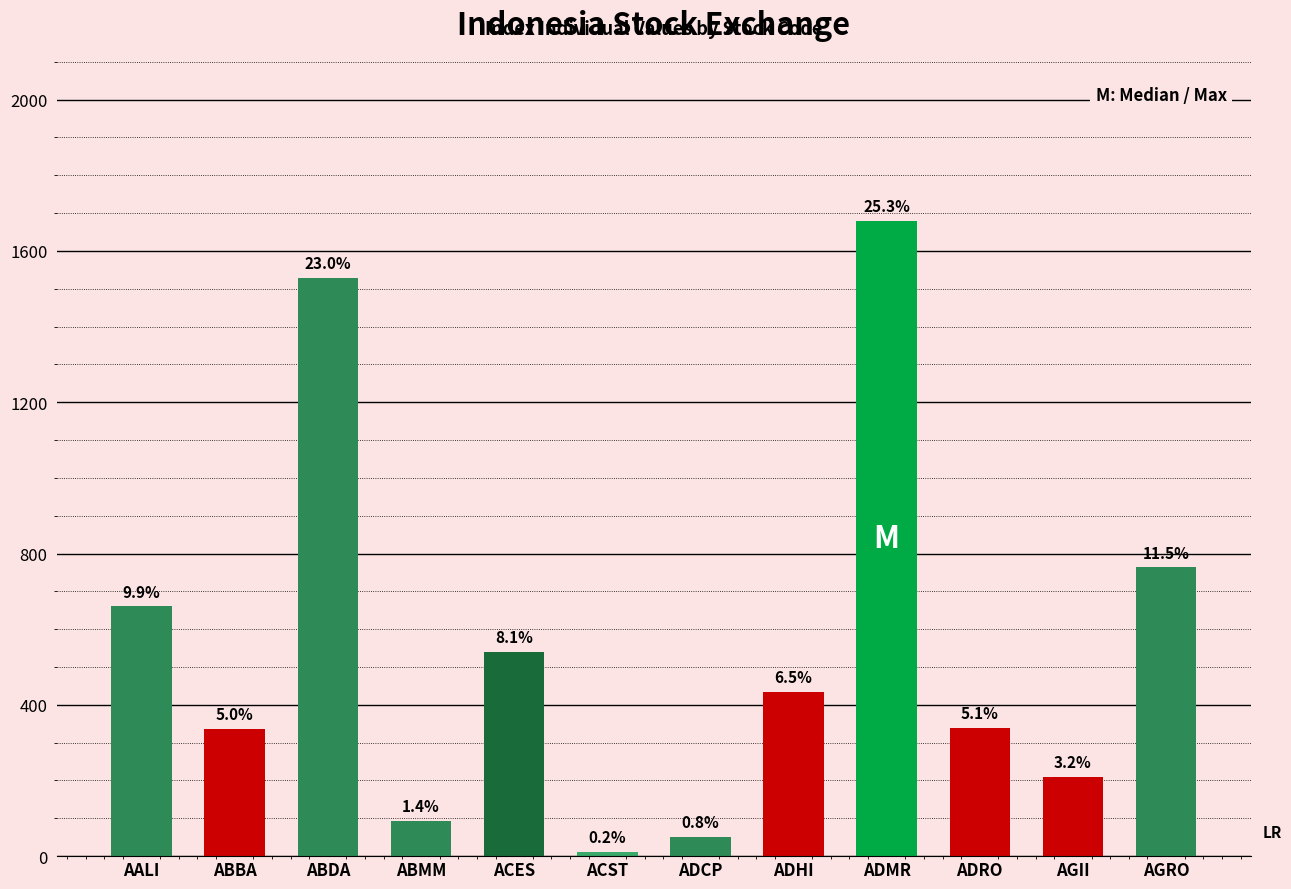

What is the minimum value shown in the chart?

12.2